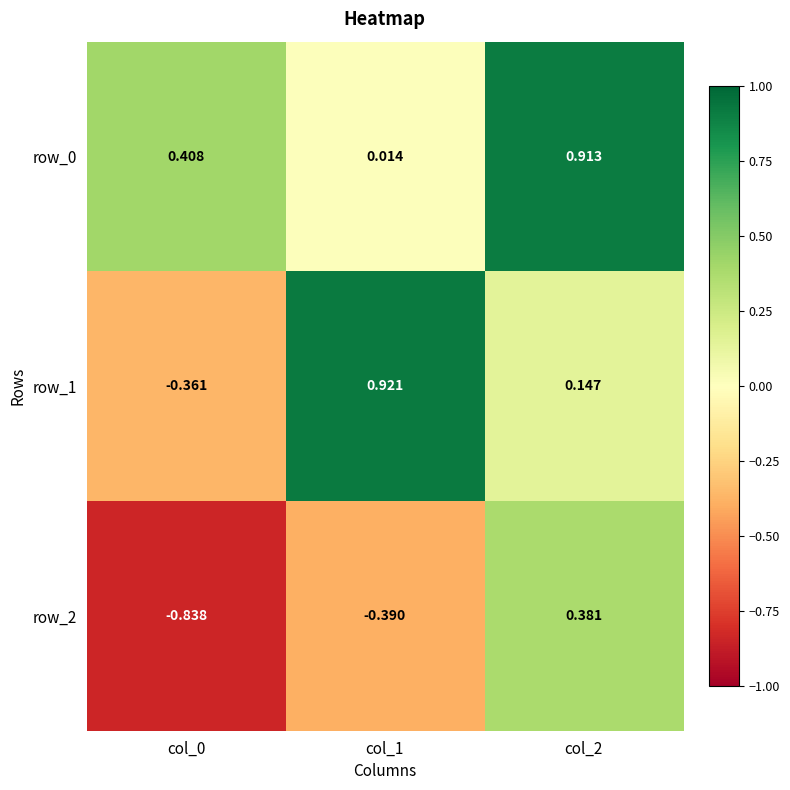

How many negative values does the row_1 series have?

1